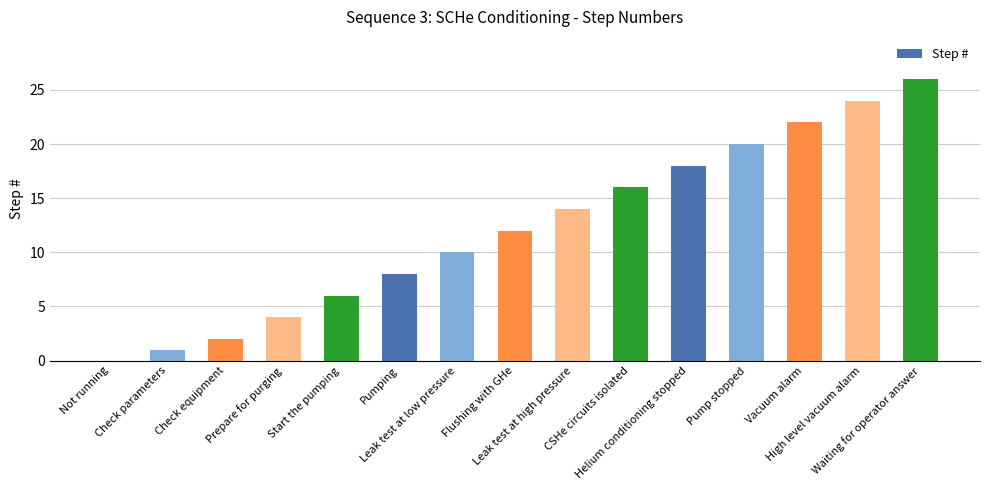

What is the sum of all values?

183